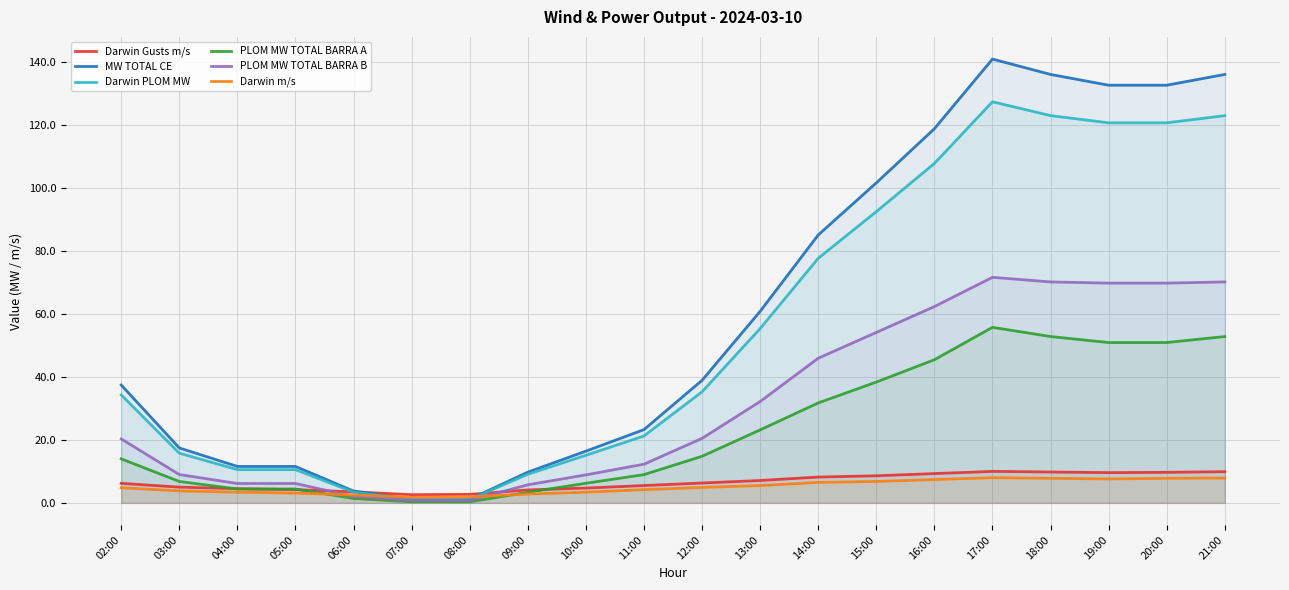

What is the total value across all series at 18:00?

400.0